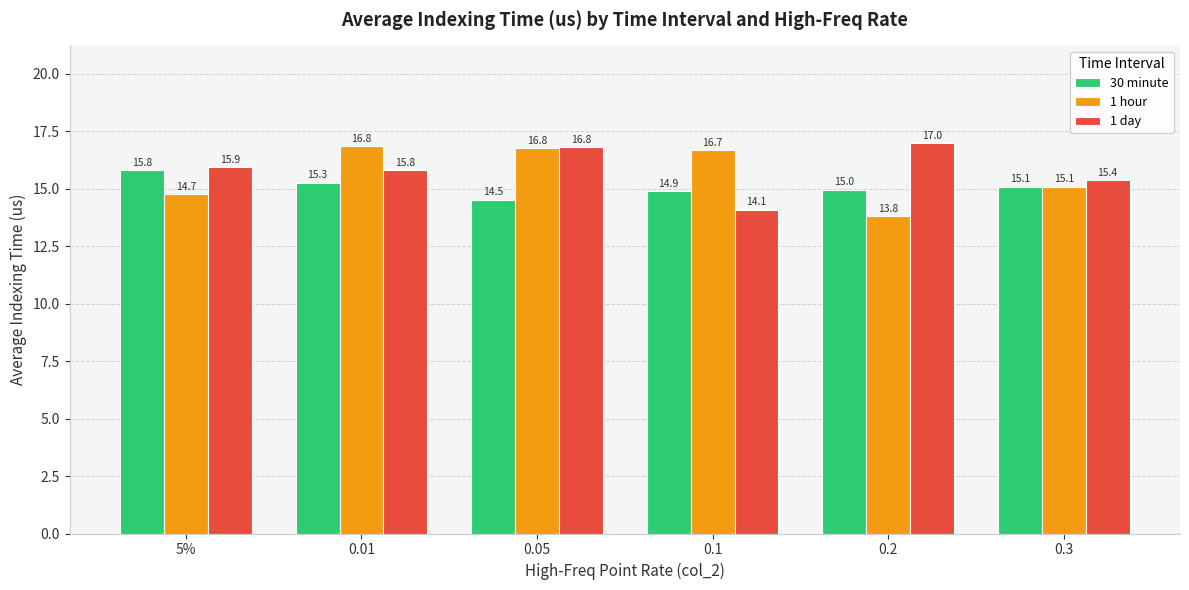

True or false: 1 day has a value of 14.1 at 0.1.

True